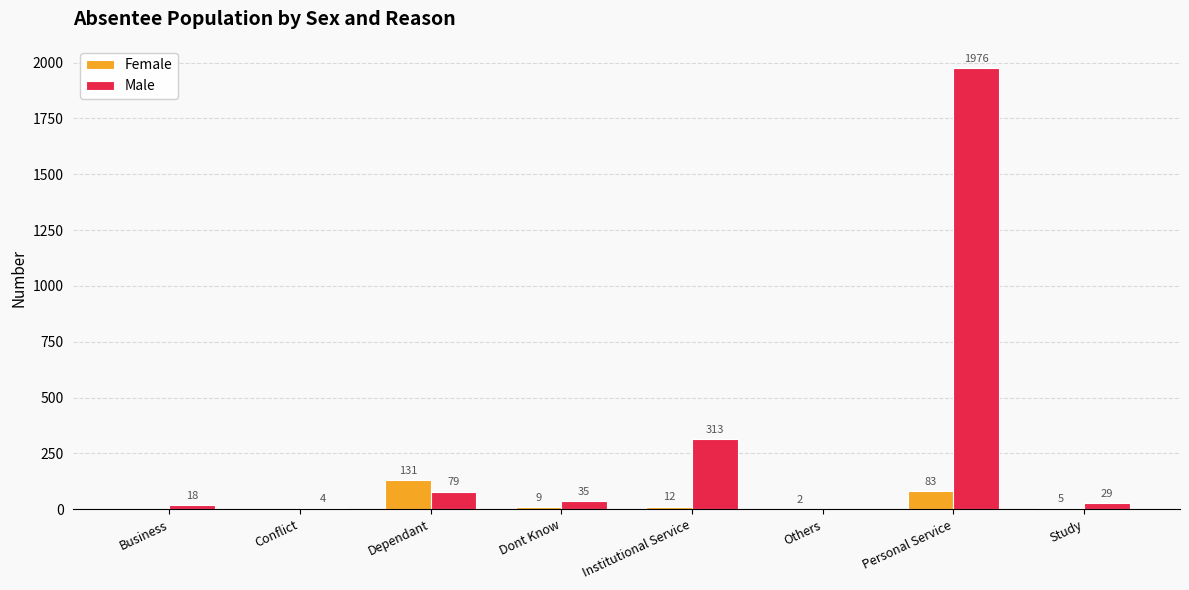

Where does the Male series first go above 35?

Dependant